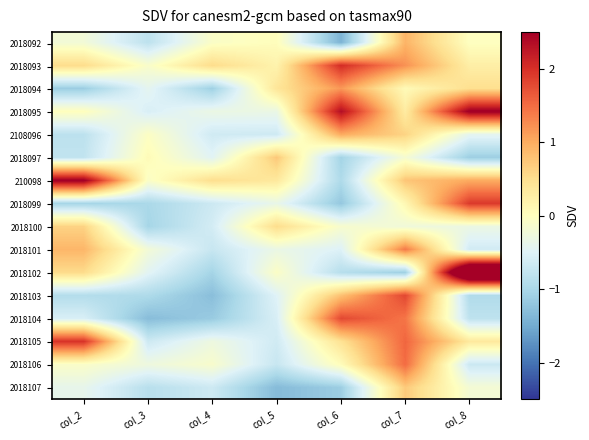

Reading right to left, what are all the values shown in this chart?

2018092: col_8=-0.0	col_7=0.9	col_6=-1.4	col_5=0.0	col_4=-0.1	col_3=-0.8	col_2=-0.2
2018093: col_8=0.3	col_7=1.2	col_6=2.0	col_5=0.2	col_4=0.5	col_3=-0.1	col_2=0.5
2018094: col_8=0.5	col_7=0.1	col_6=1.2	col_5=0.4	col_4=-1.1	col_3=-0.4	col_2=-1.1
2018095: col_8=2.6	col_7=0.3	col_6=2.3	col_5=-0.3	col_4=-0.3	col_3=-0.6	col_2=0.0
2108096: col_8=-0.4	col_7=0.6	col_6=1.0	col_5=-0.7	col_4=-0.6	col_3=-0.0	col_2=-0.8
2018097: col_8=-1.1	col_7=-0.2	col_6=-1.0	col_5=0.7	col_4=-0.5	col_3=0.1	col_2=-0.8
210098: col_8=1.0	col_7=0.8	col_6=-1.0	col_5=0.4	col_4=0.5	col_3=-0.1	col_2=2.6
2018099: col_8=1.9	col_7=0.1	col_6=-1.2	col_5=-0.4	col_4=-0.7	col_3=-1.0	col_2=-1.0
2018100: col_8=-0.3	col_7=-0.2	col_6=-0.1	col_5=0.5	col_4=-0.6	col_3=-1.0	col_2=0.6
2018101: col_8=-0.6	col_7=1.4	col_6=-0.5	col_5=-0.3	col_4=-0.7	col_3=-0.2	col_2=0.9
2018102: col_8=4.1	col_7=-1.1	col_6=-0.9	col_5=-0.1	col_4=-1.0	col_3=-0.4	col_2=0.5
2018103: col_8=-0.9	col_7=1.8	col_6=0.8	col_5=-0.5	col_4=-1.3	col_3=-1.0	col_2=-0.9
2018104: col_8=-0.8	col_7=1.4	col_6=1.8	col_5=-0.6	col_4=-1.2	col_3=-1.3	col_2=-0.6
2018105: col_8=0.3	col_7=1.6	col_6=0.5	col_5=-0.6	col_4=-0.3	col_3=-0.7	col_2=2.0
2018106: col_8=-0.7	col_7=1.5	col_6=0.0	col_5=-0.7	col_4=-0.1	col_3=-0.3	col_2=-0.1
2018107: col_8=-0.2	col_7=0.7	col_6=-1.1	col_5=-1.3	col_4=-0.7	col_3=-0.9	col_2=-0.4